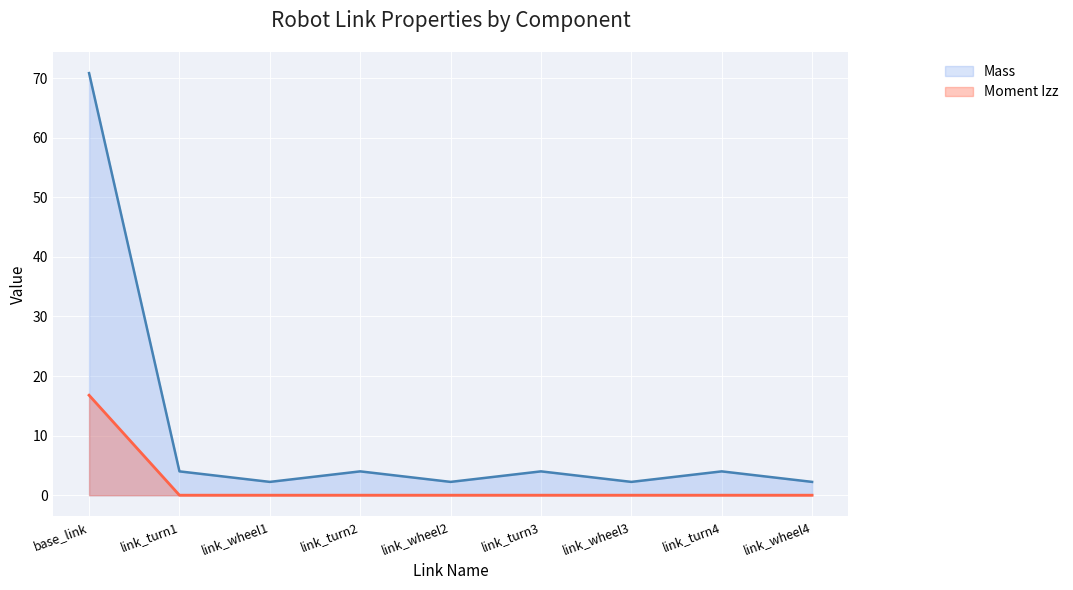

True or false: Moment Izz and Mass intersect in this chart.

False